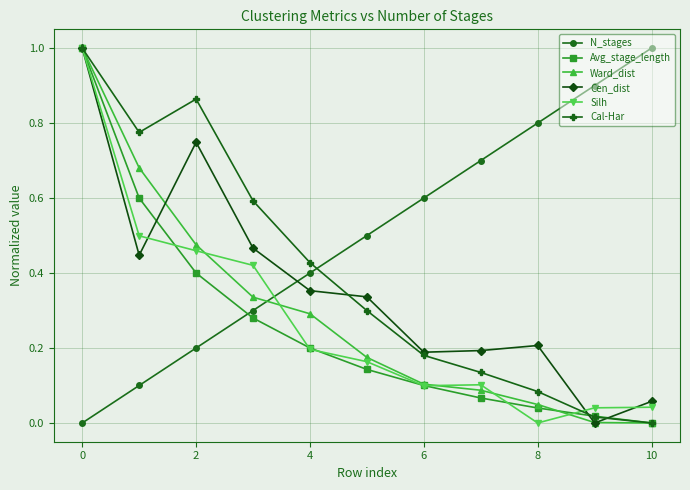

At how many categories does at least one series exceed 0?

11